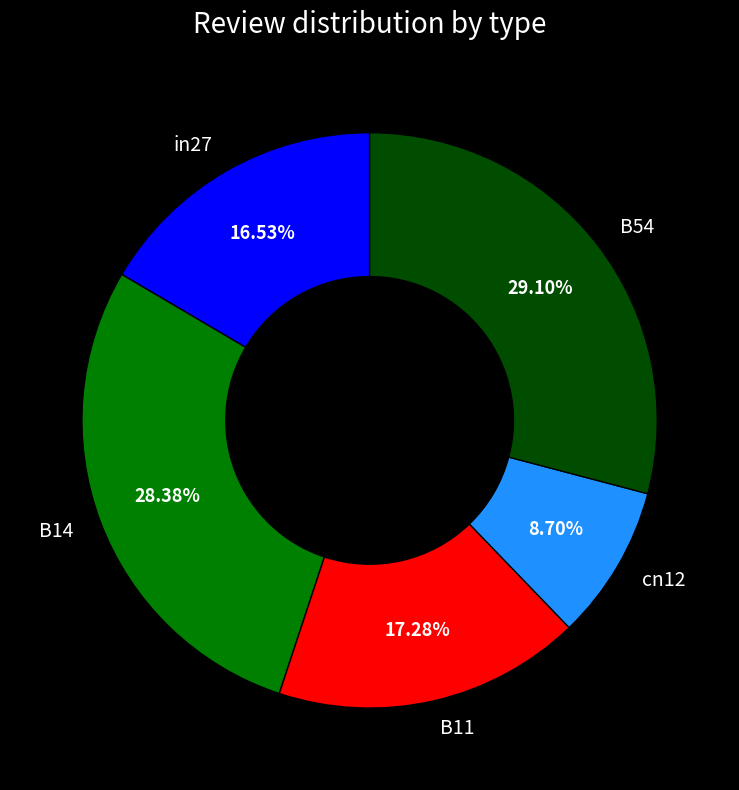

Is B11 the majority of the pie?

No